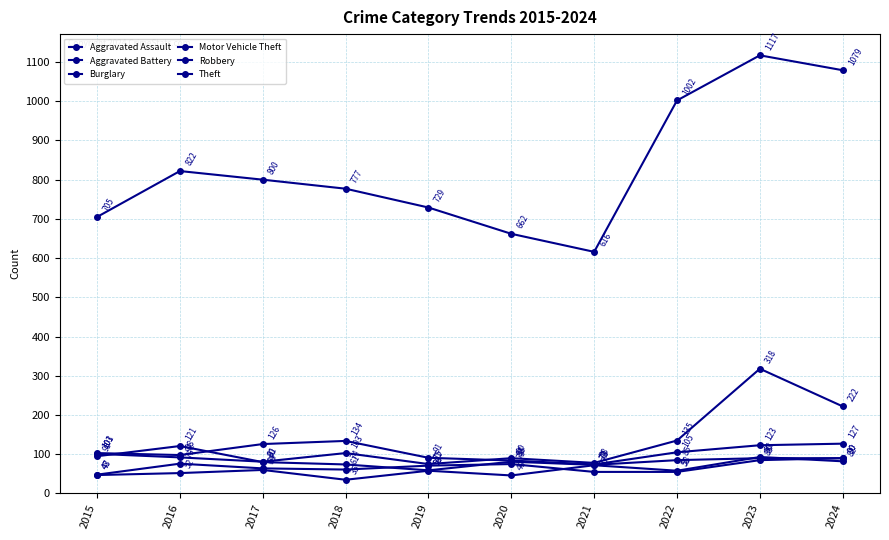

Which series has the widest spread of values?

Theft